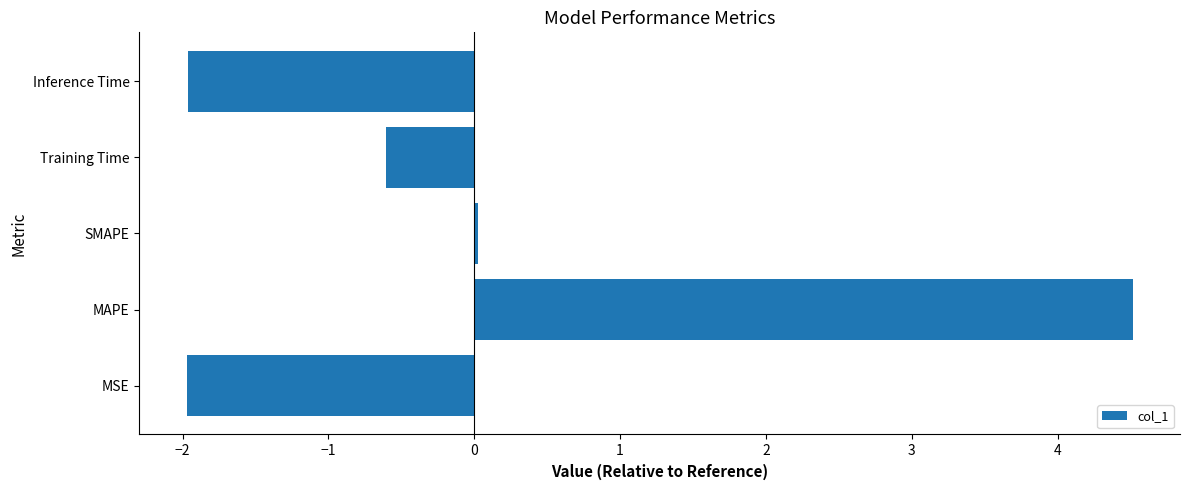

What is the difference between the maximum and minimum values?

6.5